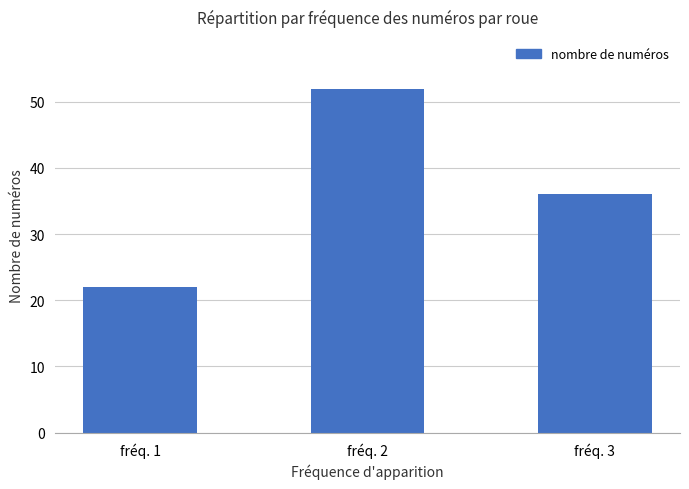

How many data points are less than 36?

1